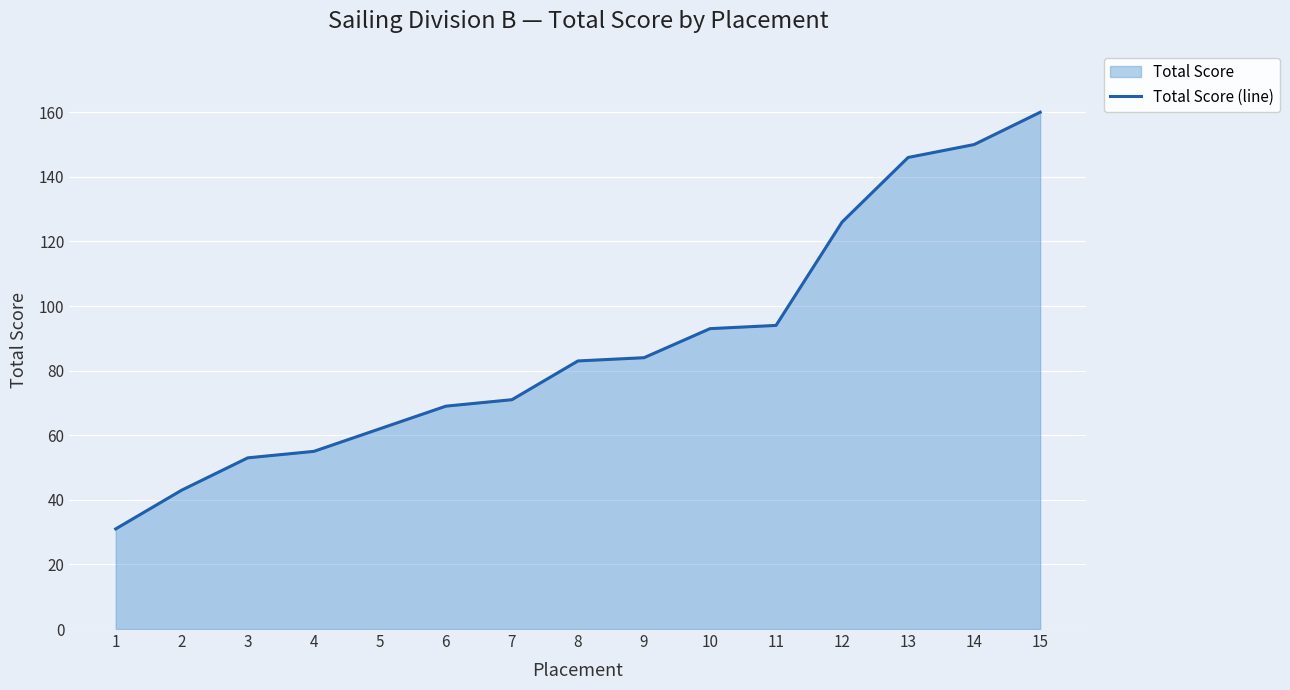

How many lines are shown in the chart?

1